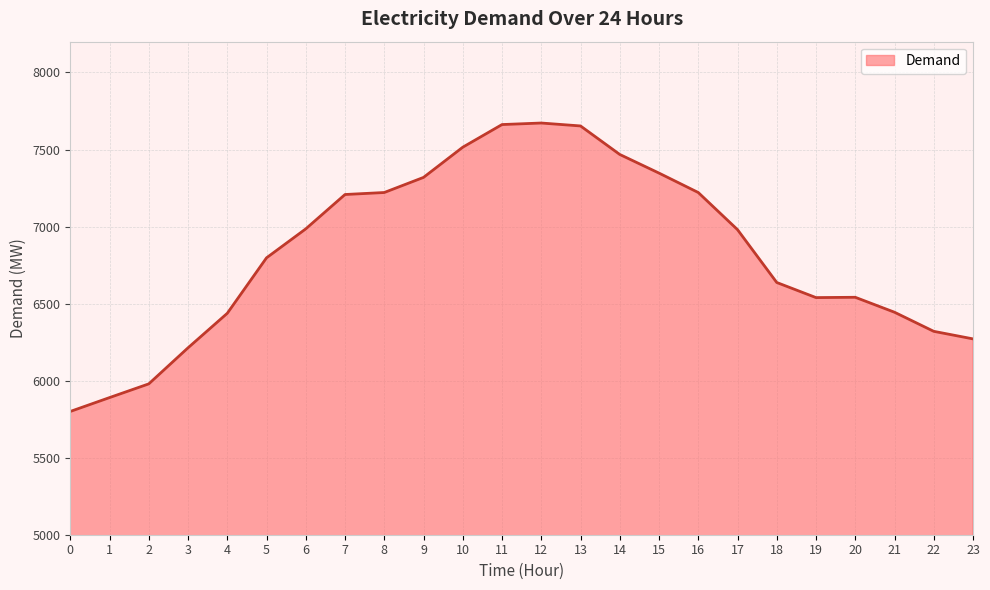

What is the difference between the values at 18 and 1?

747